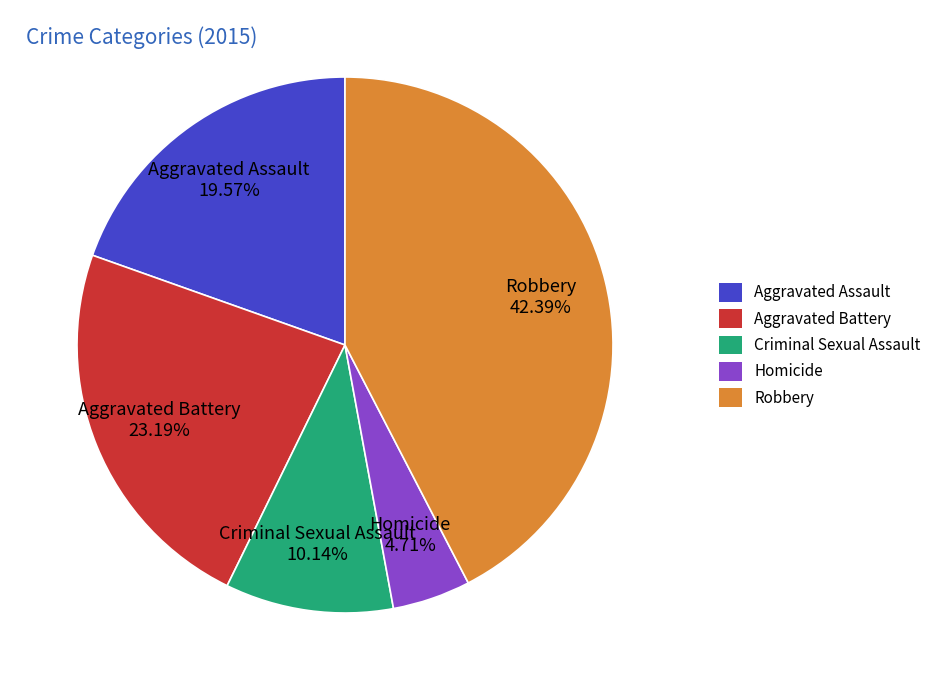

To the nearest percent, what portion does Aggravated Assault represent?

20%